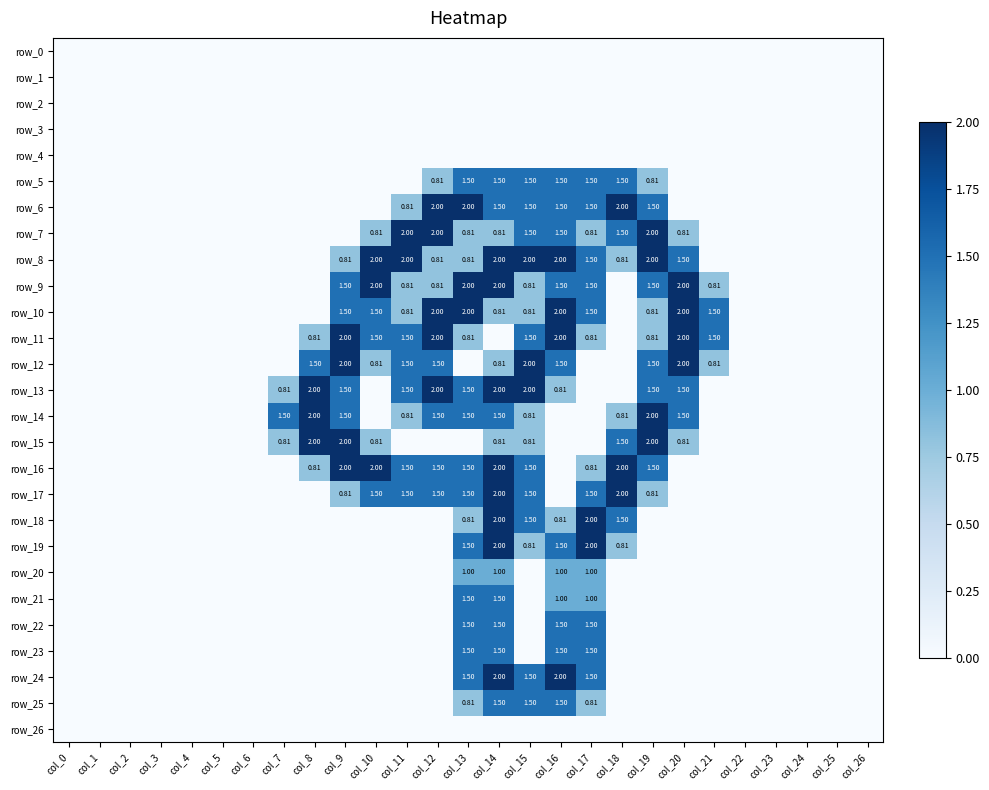

How many row_22 values are between 0 and 1?

23